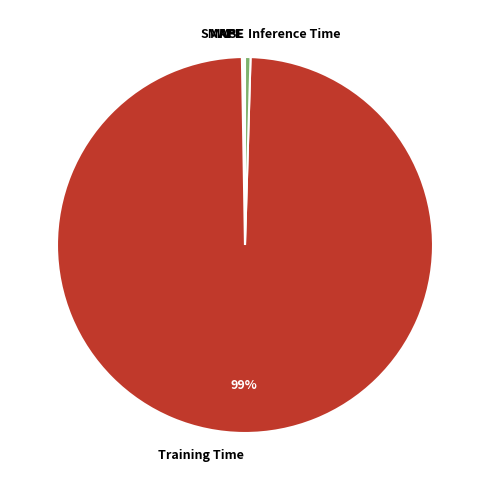

Which category has the biggest portion of the pie?

Training Time